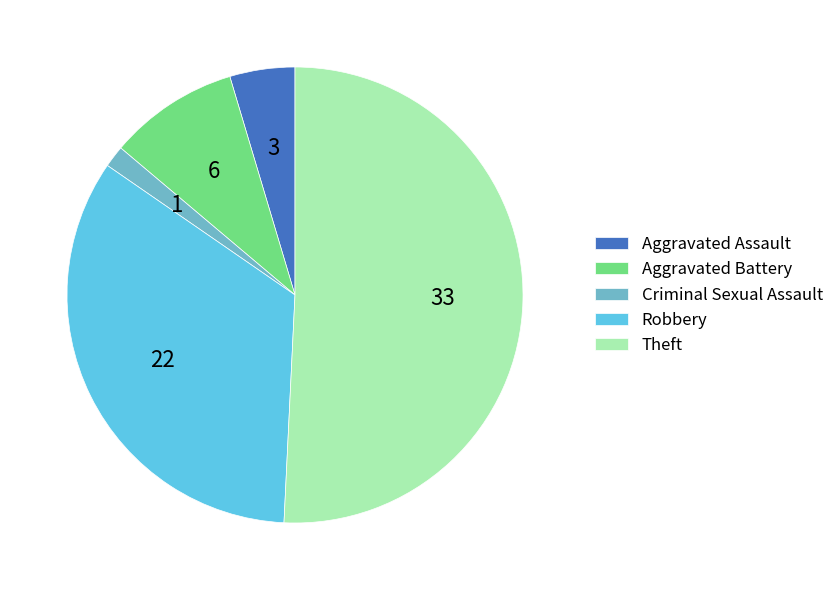

Which category accounts for the majority?

Theft